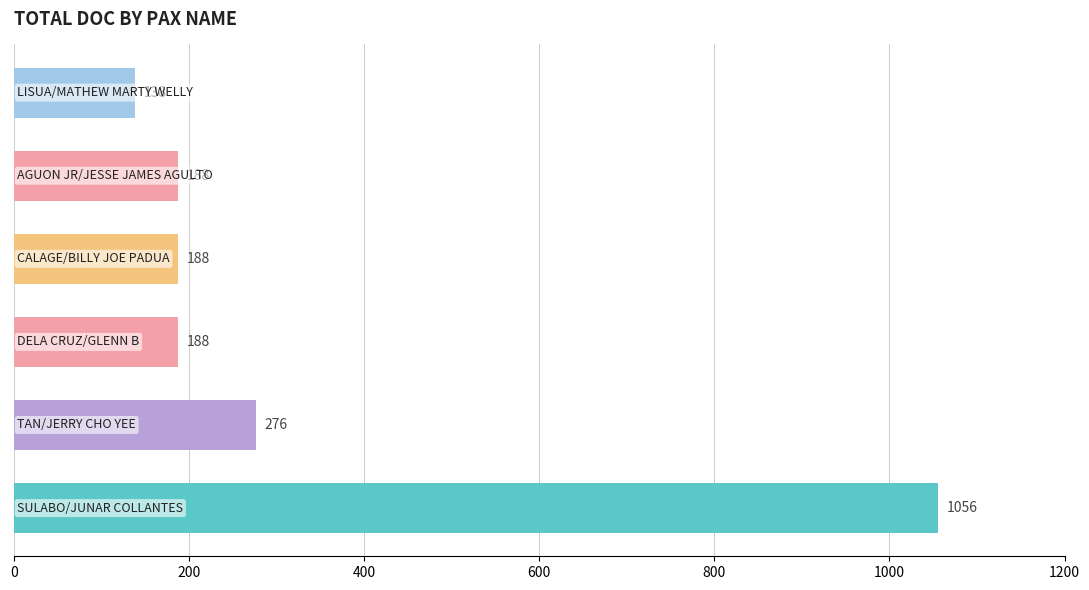

Are the bars horizontal?

Yes